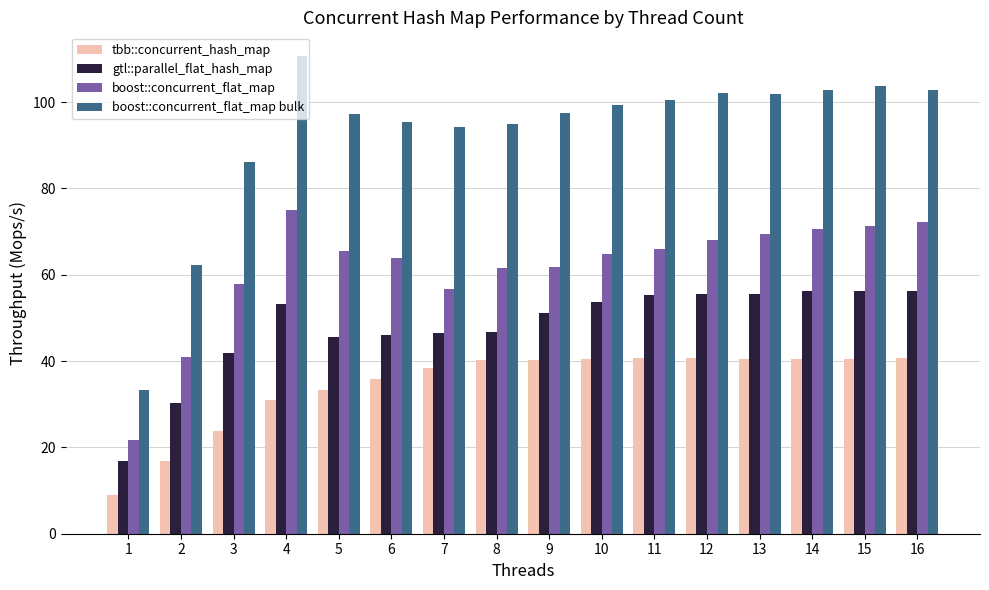

Between 5 and 10, which series saw the biggest shift?

gtl::parallel_flat_hash_map